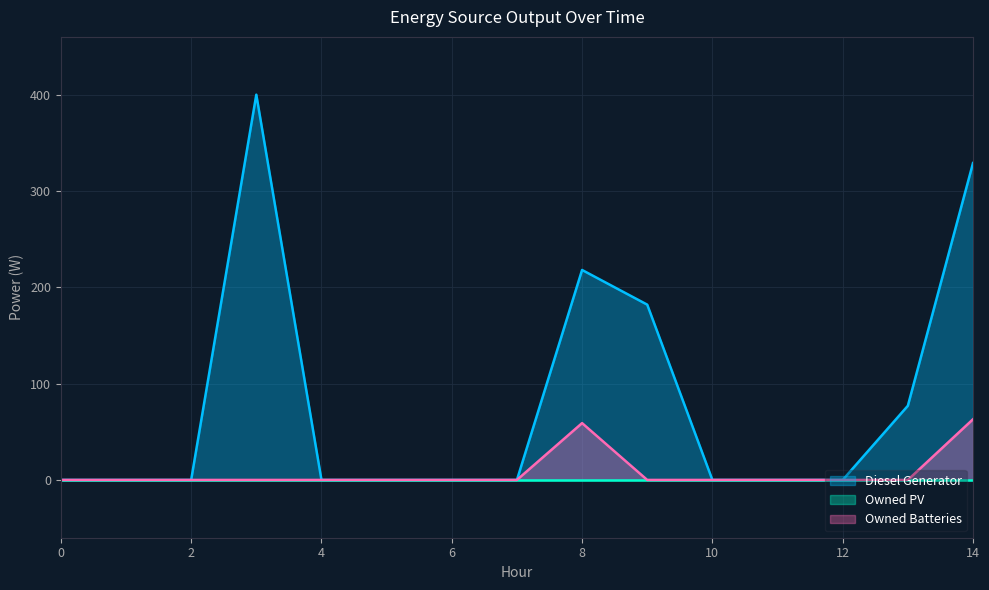

Which series changed the most between 7 and 10?

Diesel Generator